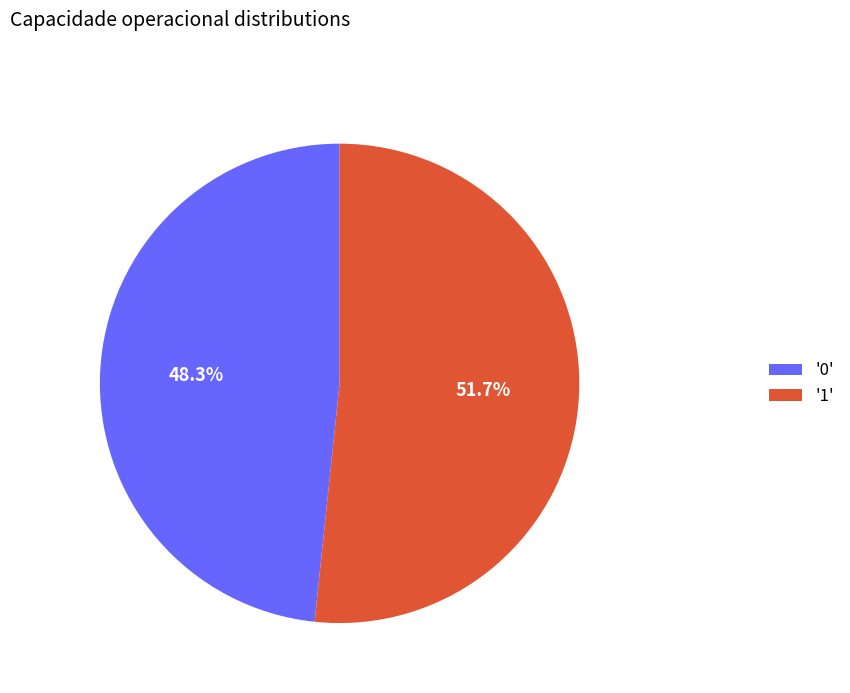

Which slice is the largest?

'1'